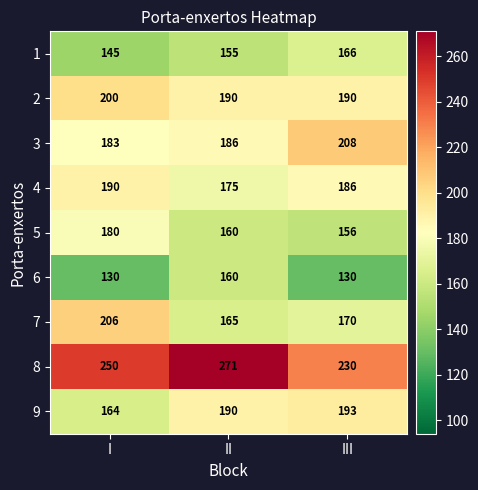

Reading left to right, transcribe all the data shown in this chart.

1: 145	155	166
2: 200	190	190
3: 183	186	208
4: 190	175	186
5: 180	160	156
6: 130	160	130
7: 206	165	170
8: 250	271	230
9: 164	190	193